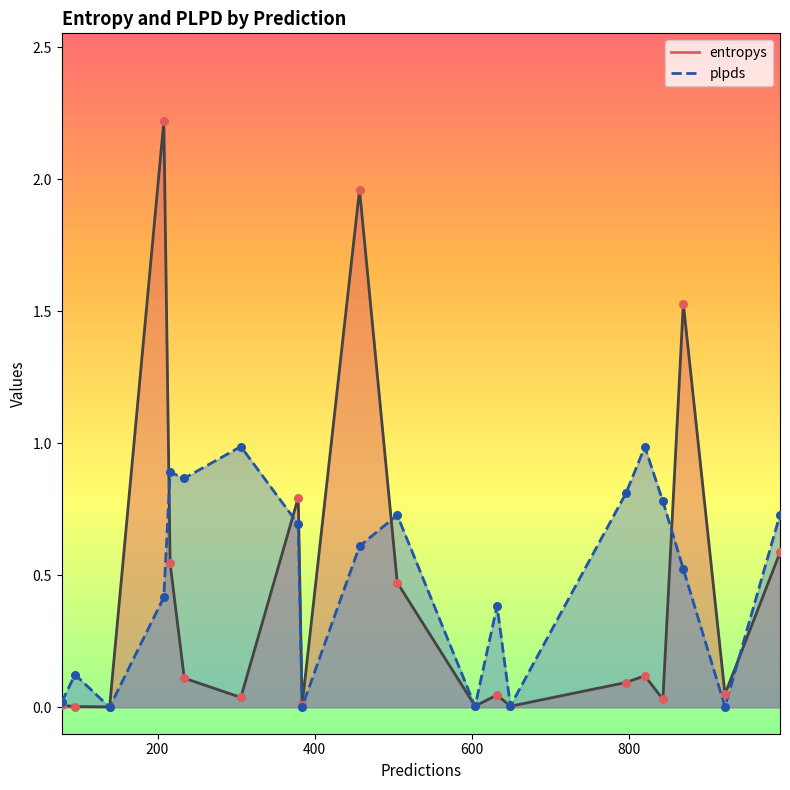

Is the value of entropys_pts at 15 greater than the value of plpds_line at 800?

No